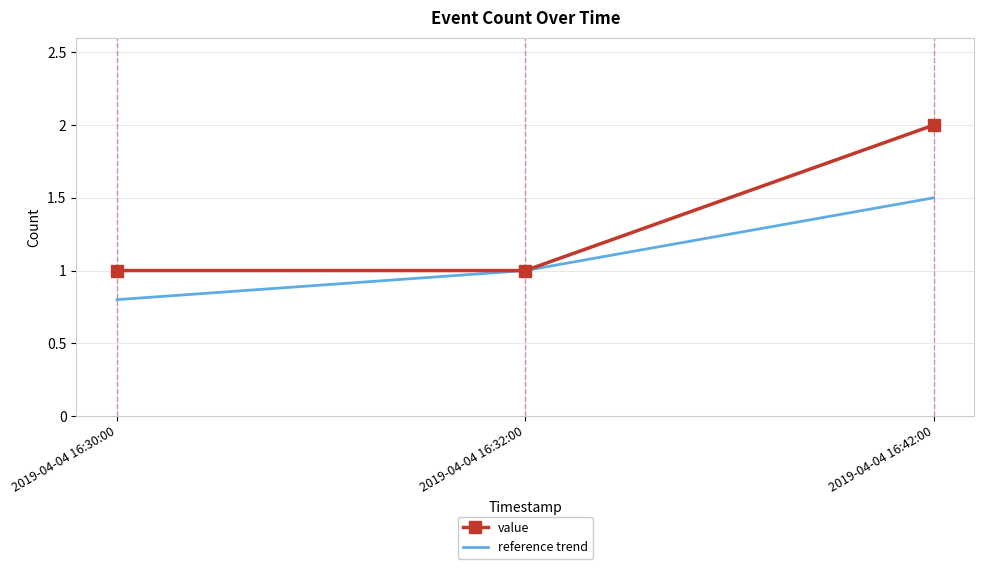

What is the total value across all series at 2019-04-04 16:32:00?

2.0